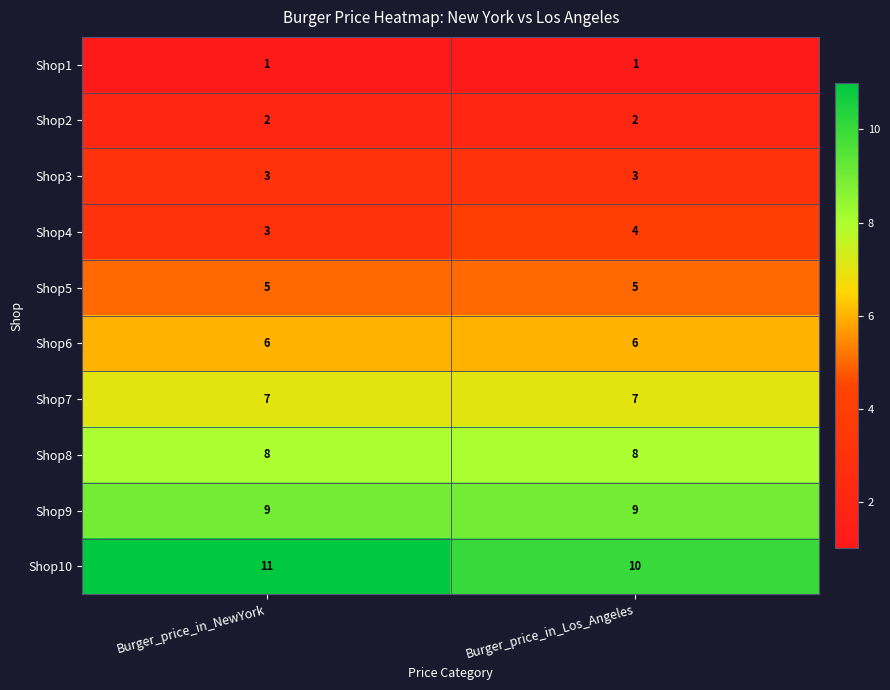

Reading right to left, transcribe all the data shown in this chart.

Shop1: 1	1
Shop2: 2	2
Shop3: 3	3
Shop4: 4	3
Shop5: 5	5
Shop6: 6	6
Shop7: 7	7
Shop8: 8	8
Shop9: 9	9
Shop10: 10	11